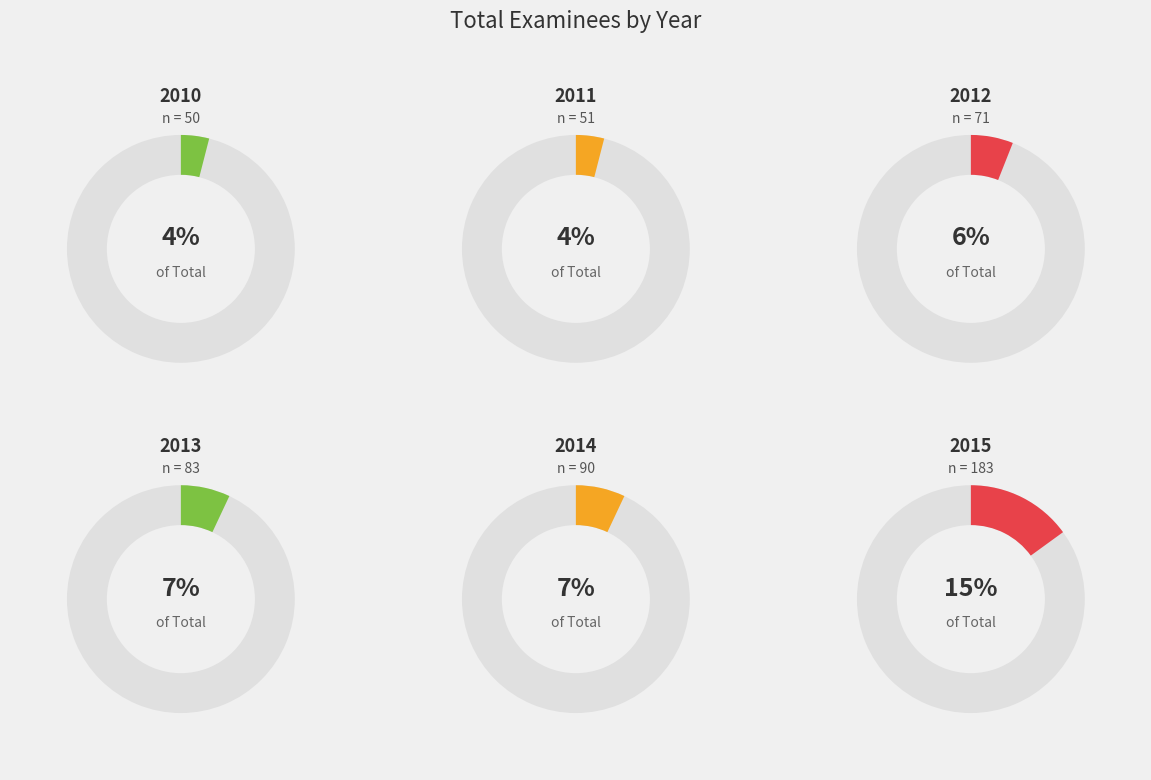

To the nearest percent, what is the difference between the largest and smallest slice percentages?

11%